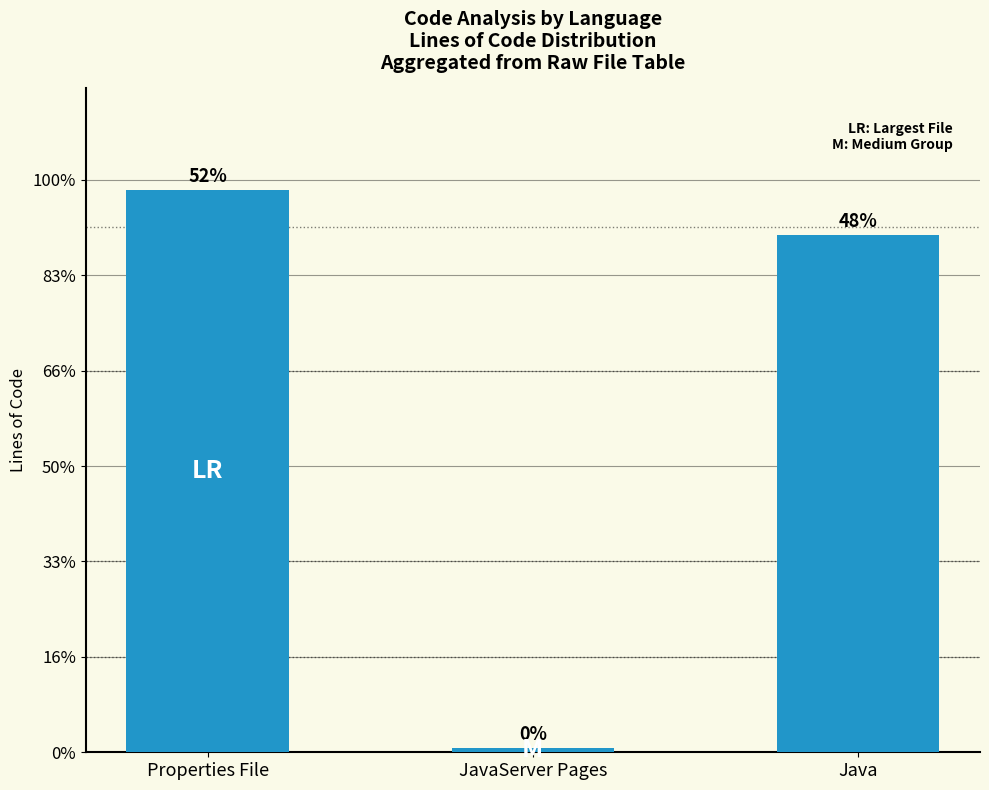

Which label corresponds to the smallest value in the chart?

JavaServer Pages